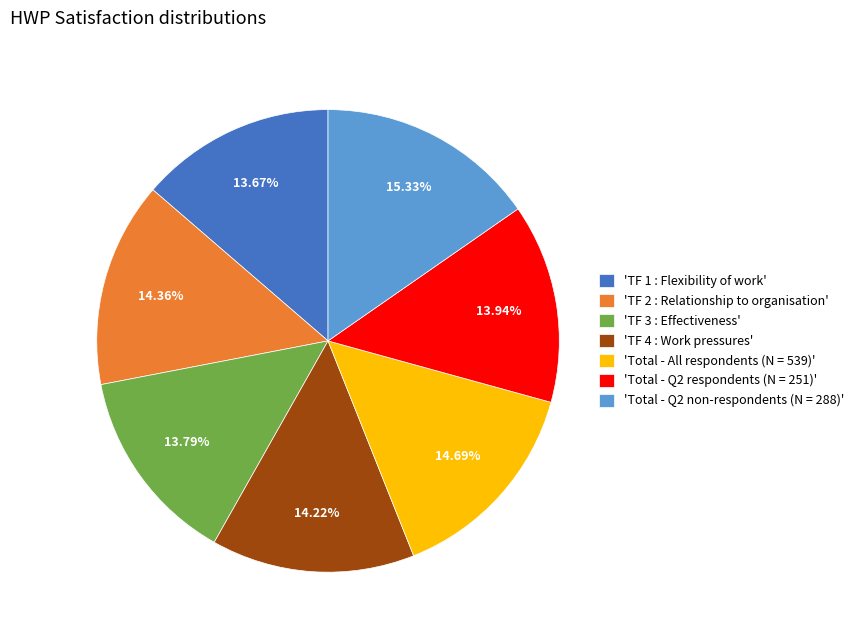

Is there a majority slice in this chart?

No